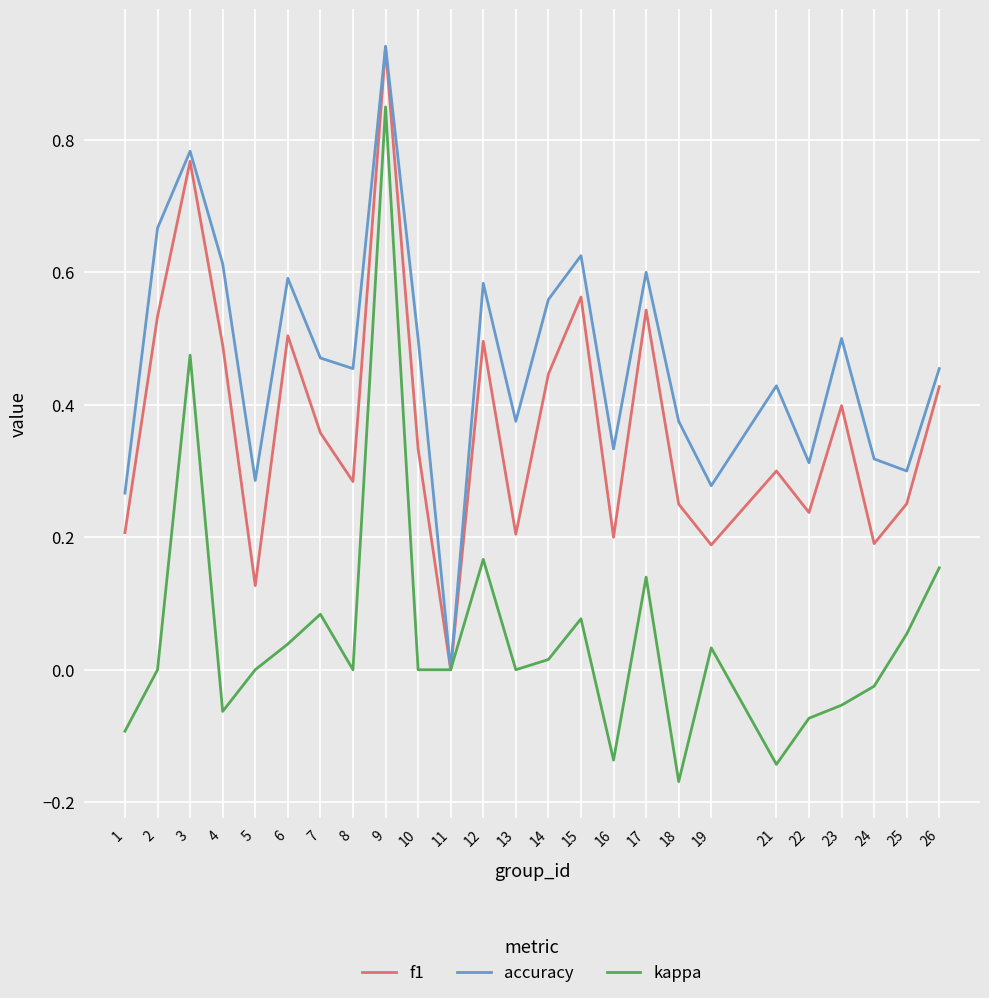

Which series has the widest spread of values?

kappa